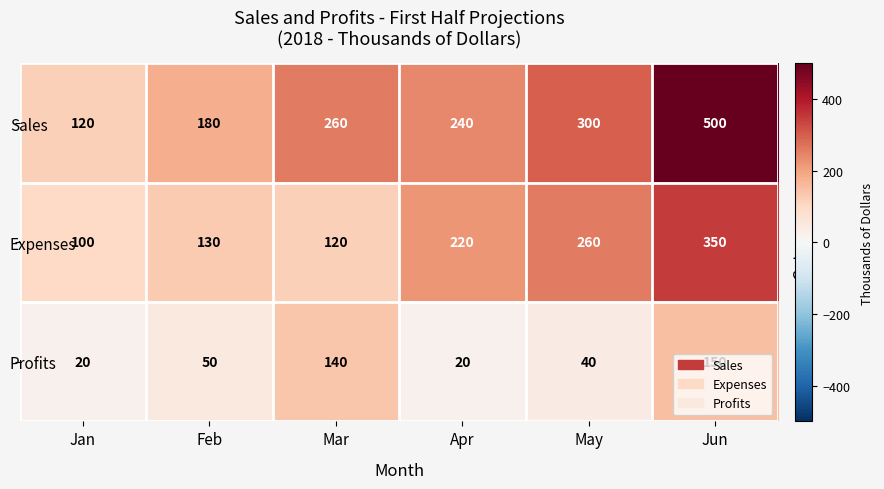

What is the spread (max minus min) of values at Feb?

130